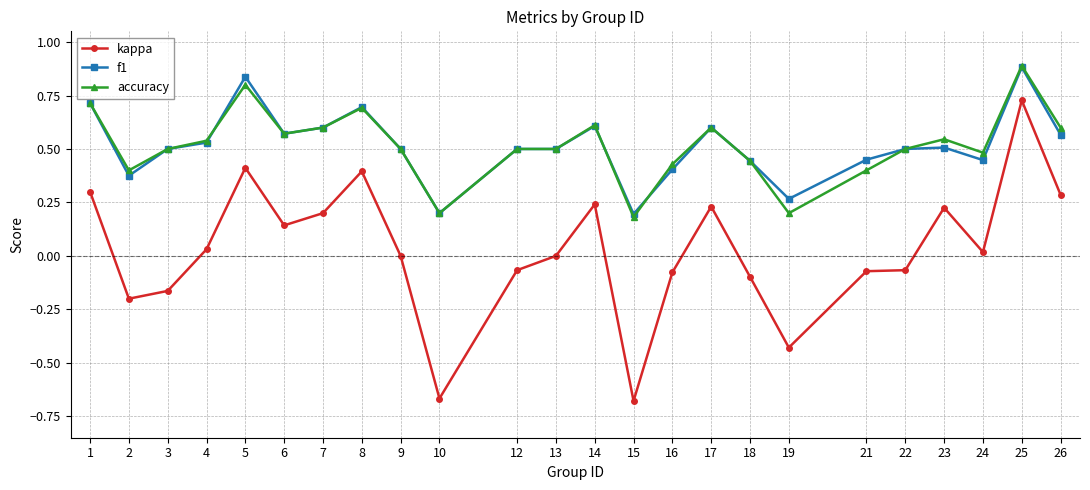

Does the chart display data point markers on the line(s)?

Yes